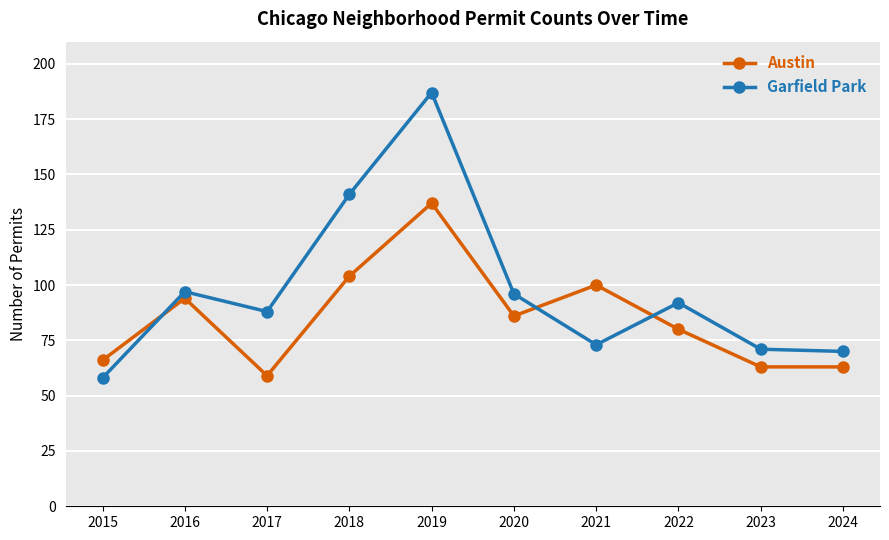

What is the value of the Austin point at the 9th from the left?

63